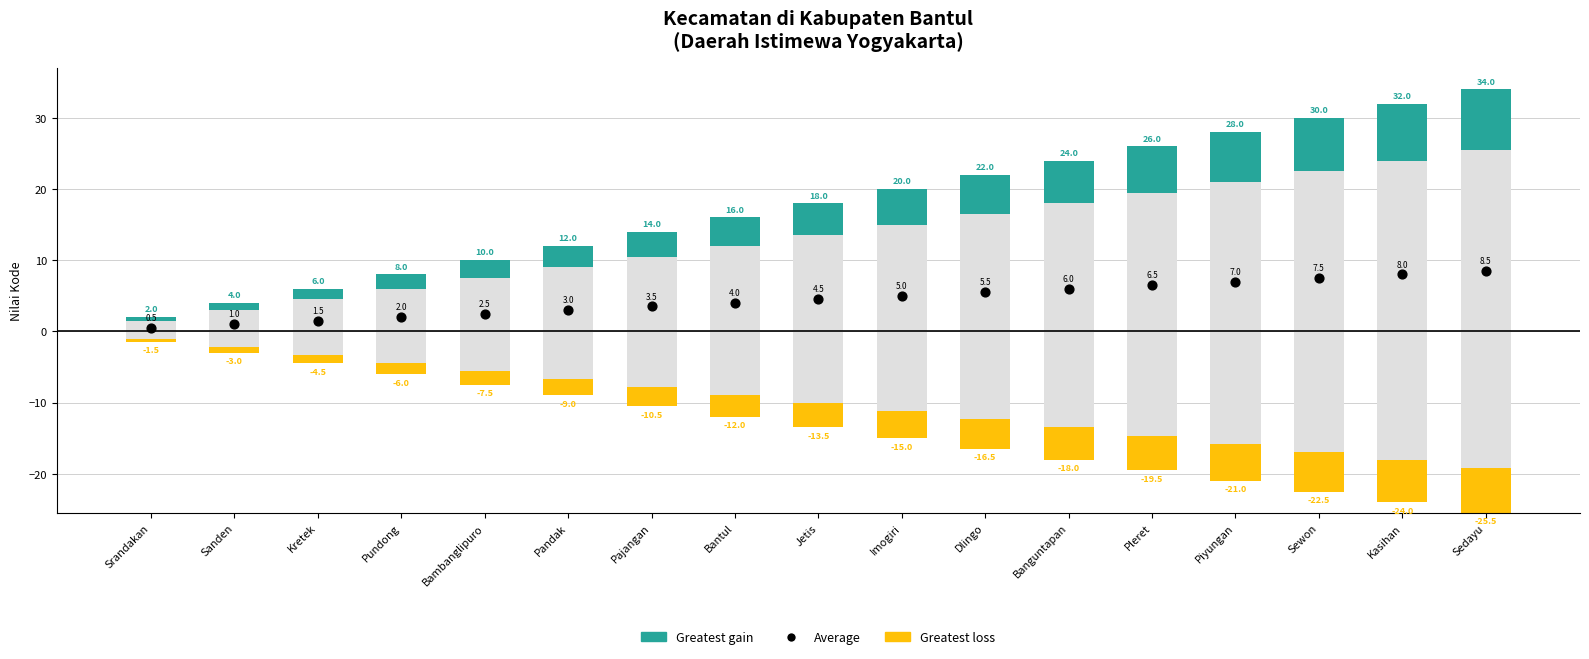

Between Pundong and Sanden, which is larger?

Pundong